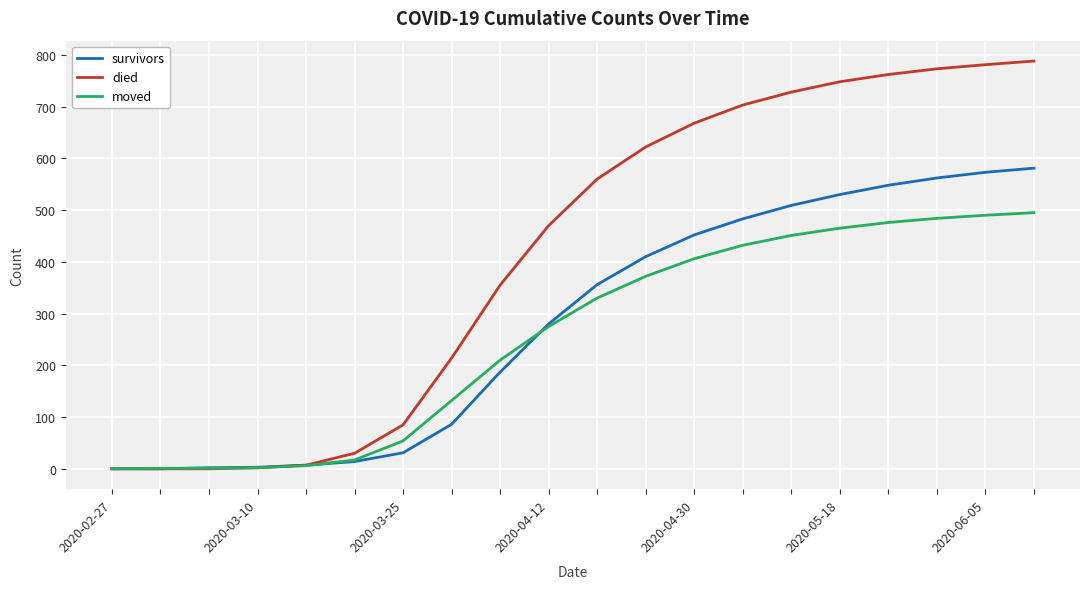

Rank the series by their maximum value, from highest to lowest.

died, survivors, moved